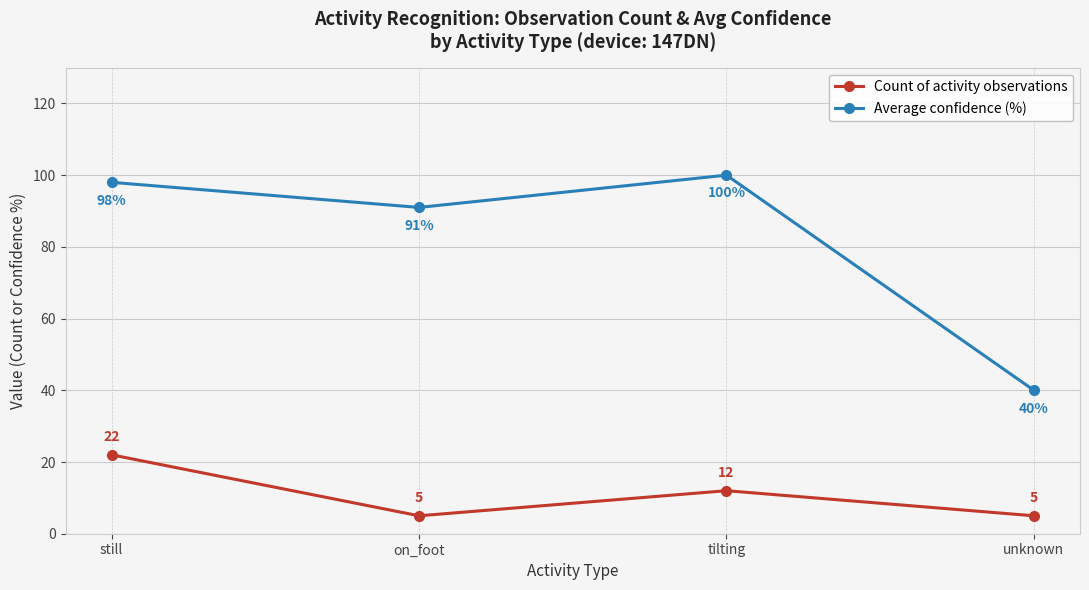

What position from the right is unknown?

1